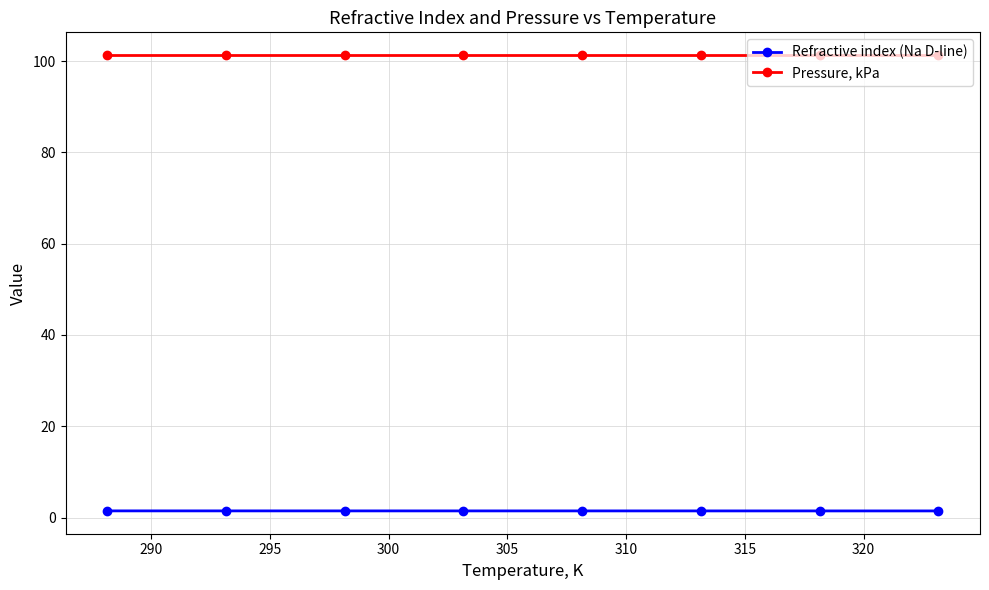

What is the average value of the Refractive index (Na D-line) series?

1.5